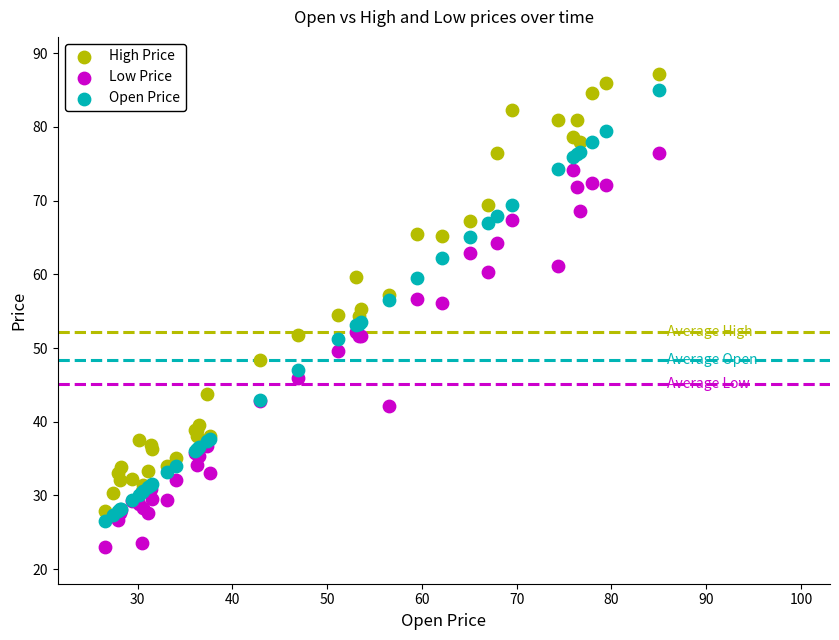

Which series contains the highest Y value?

High Price